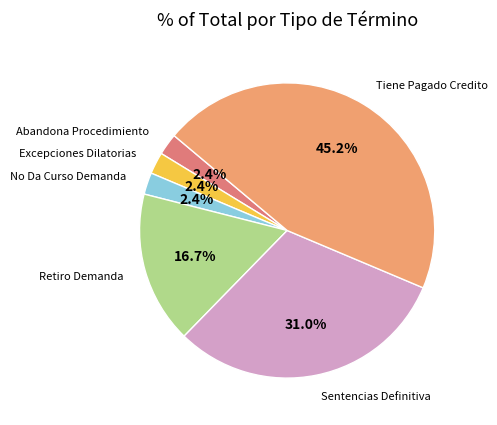

Is there a majority slice in this chart?

No